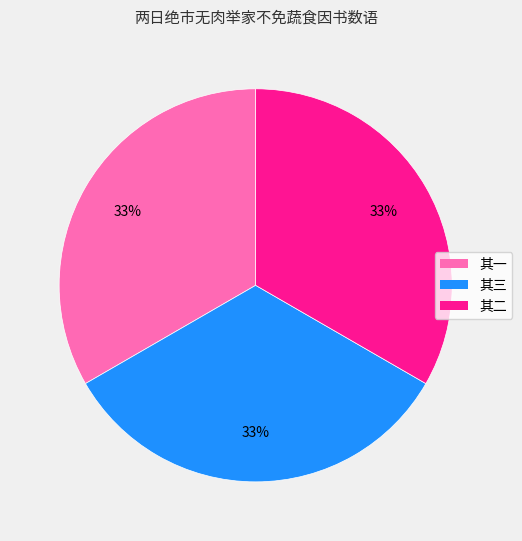

Is there any slice that represents more than half of the pie?

No